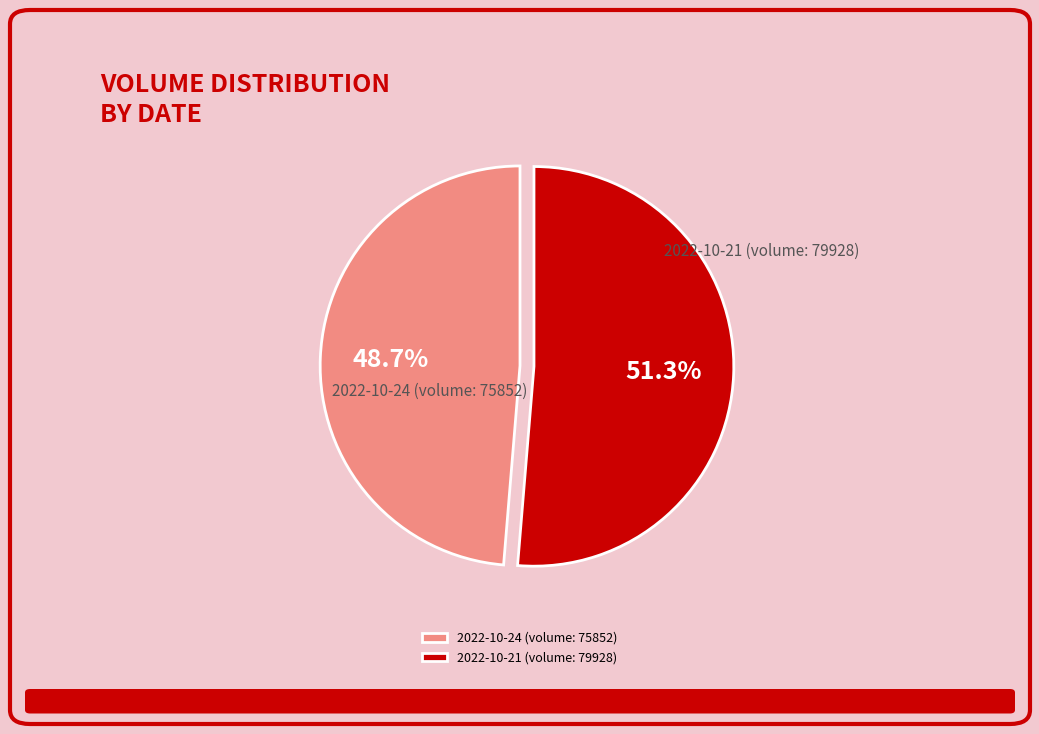

Approximately how many times larger is the value at 2022-10-21 (volume: 79928) compared to 2022-10-24 (volume: 75852)?

1.1